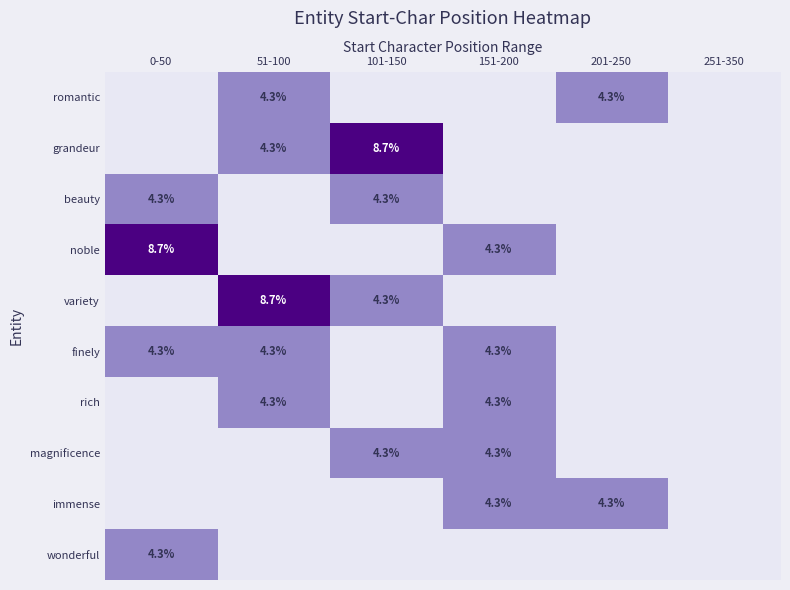

What is the difference between the highest and lowest values at 0-50?

8.7